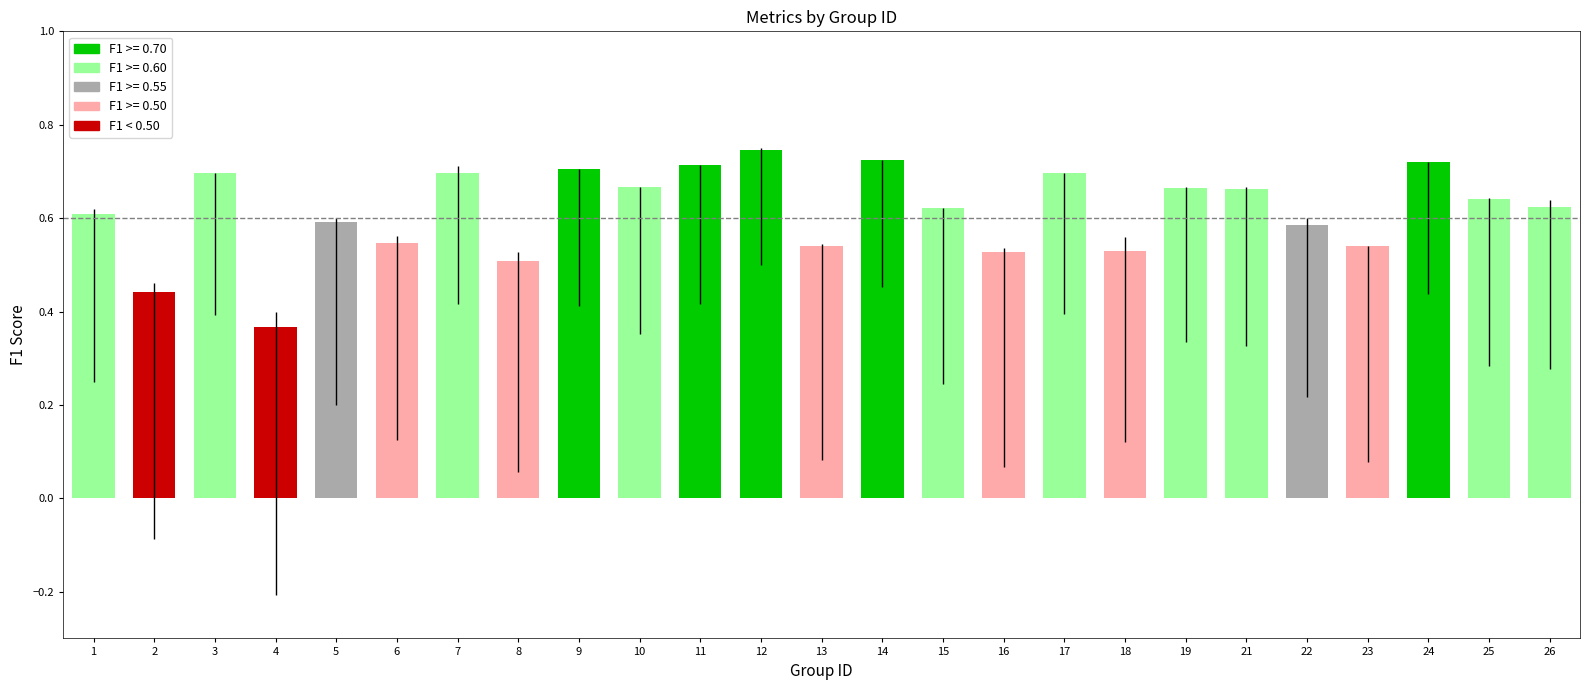

Is it true that the value at 23 is 0.5?

True